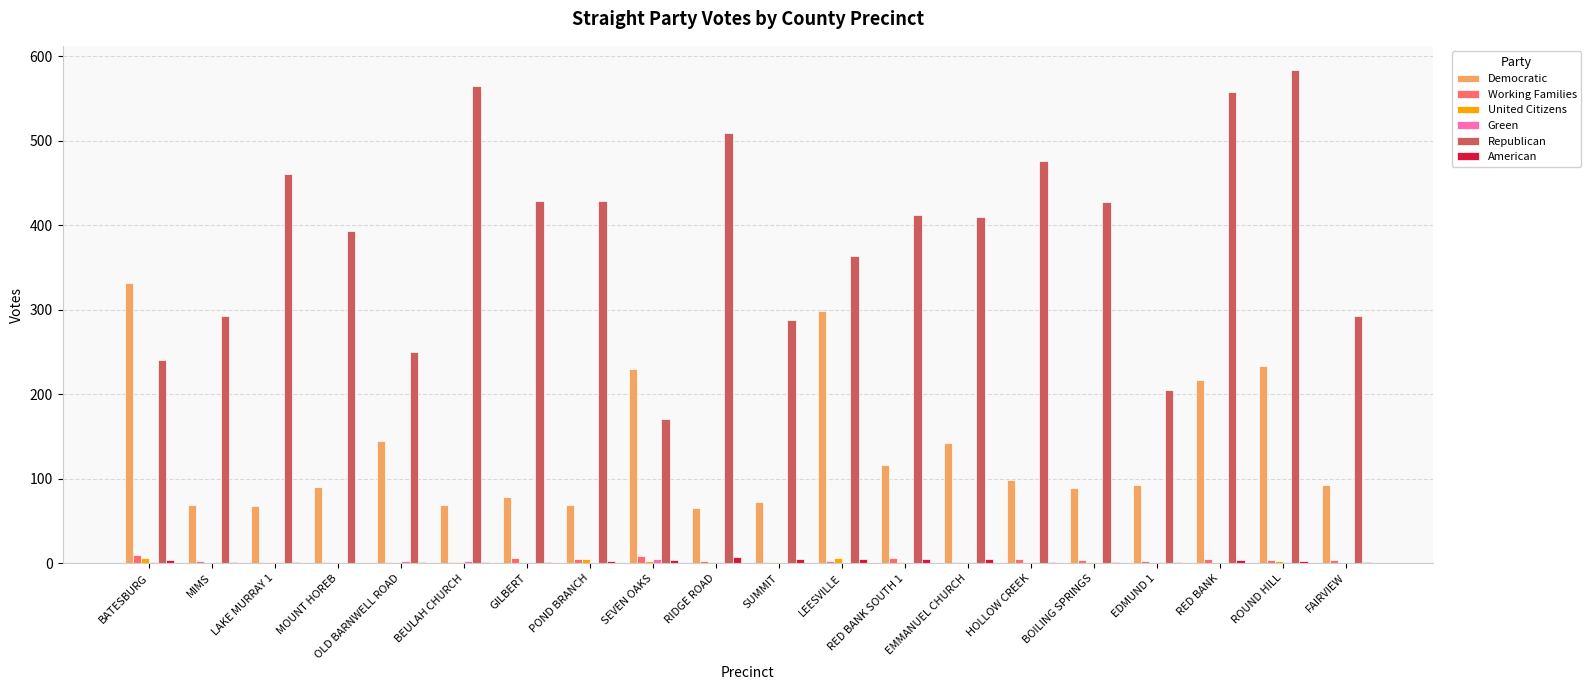

True or false: Democratic has a value of 296 at RED BANK.

False